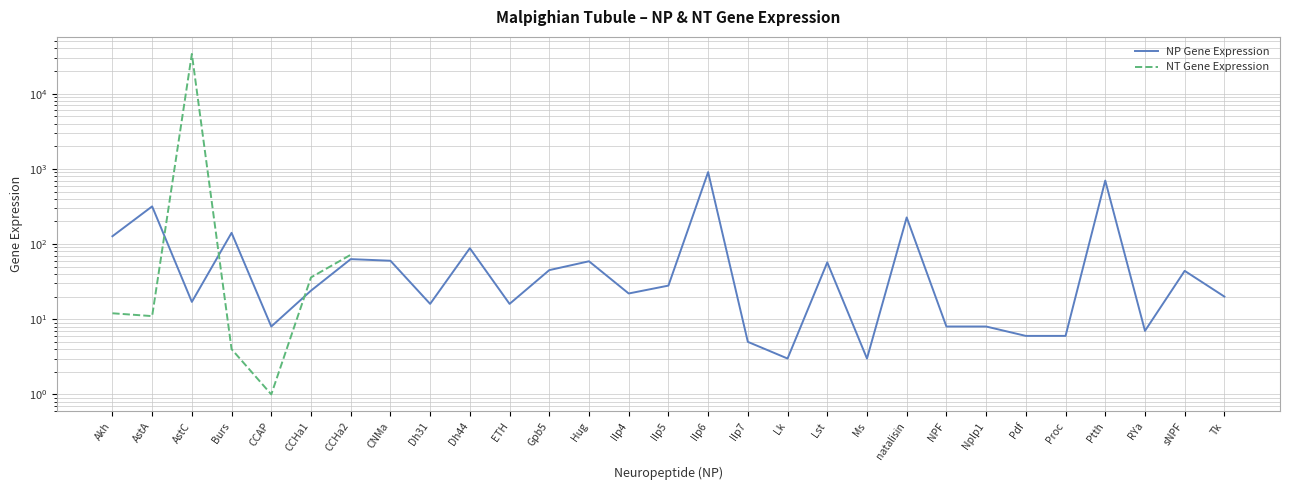

After their last crossing, which series has the higher values: NT Gene Expression or NP Gene Expression?

NT Gene Expression